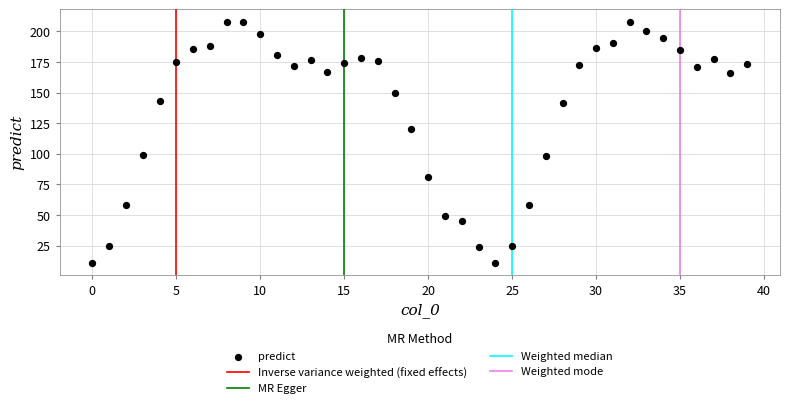

What is the range of Y values (max minus min)?

197.2